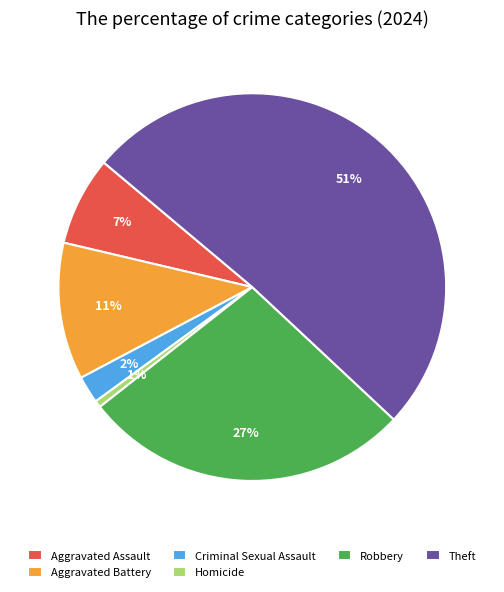

Is the sum of Homicide and Aggravated Battery greater than half?

No